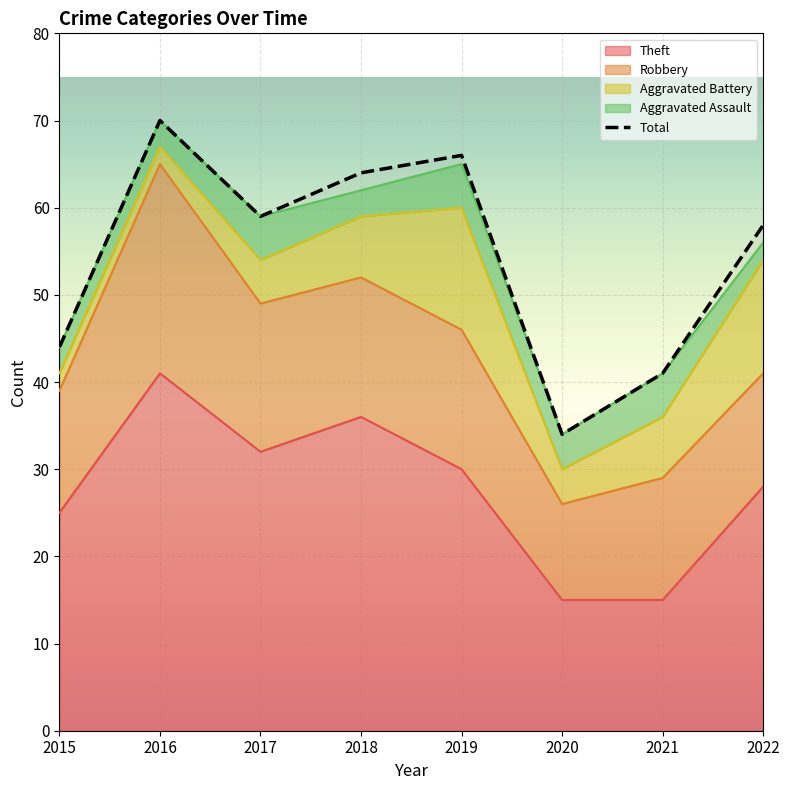

What is the minimum value for Theft?

15